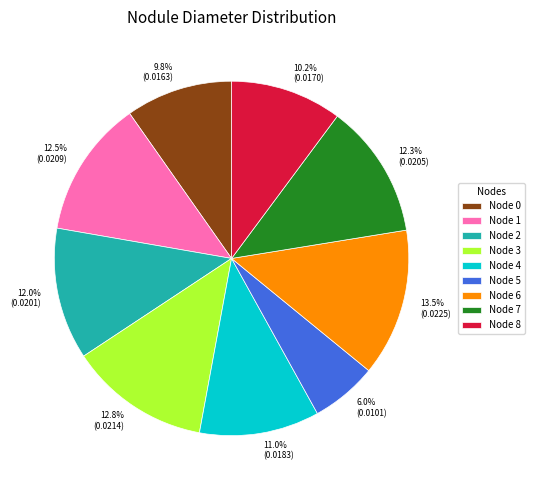

Which has a higher value, Node 4 or Node 8?

Node 4